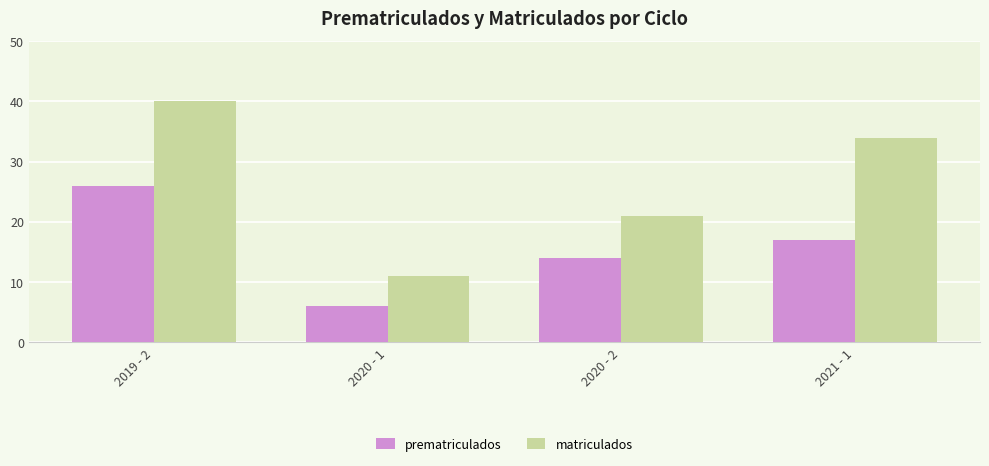

What is the label of the 3rd bar from the right?

2020 - 1